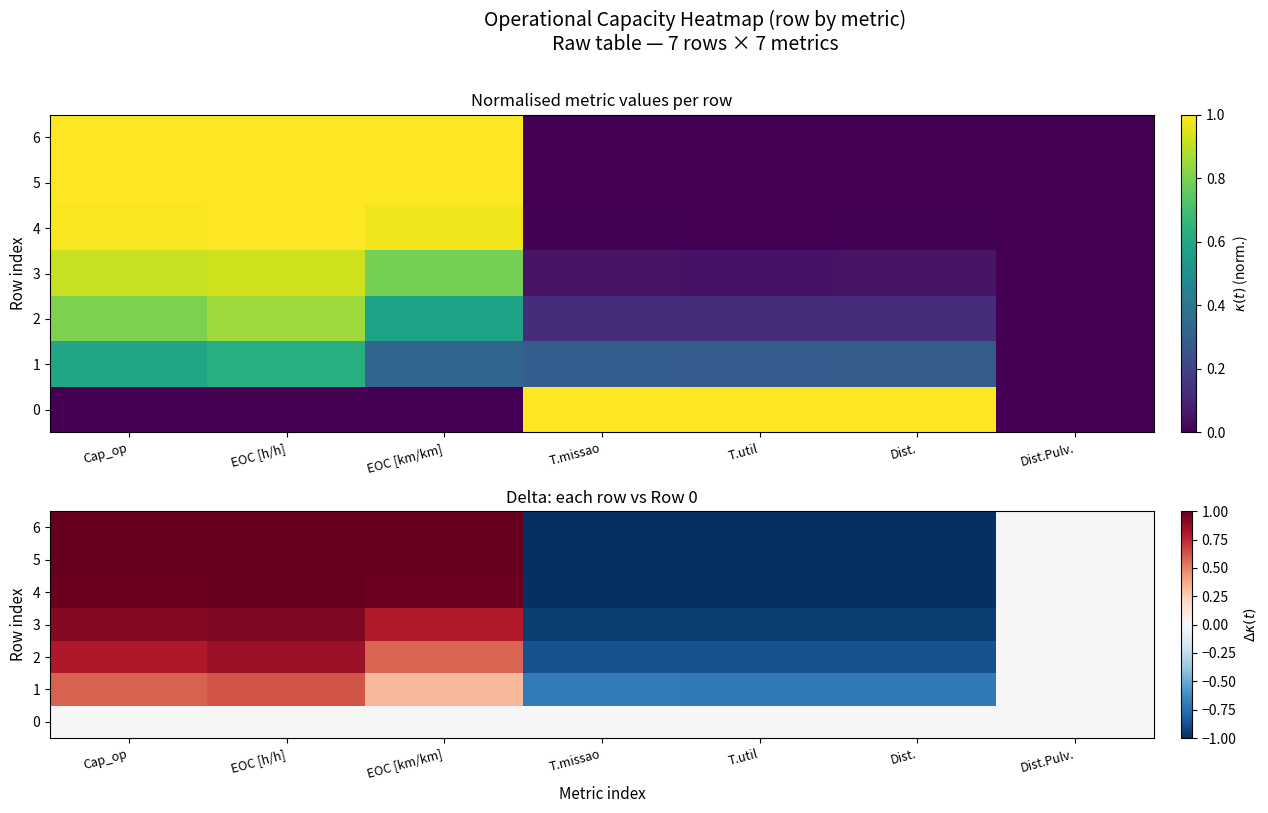

What is the spread (max minus min) of values at Cap_op?

1.0